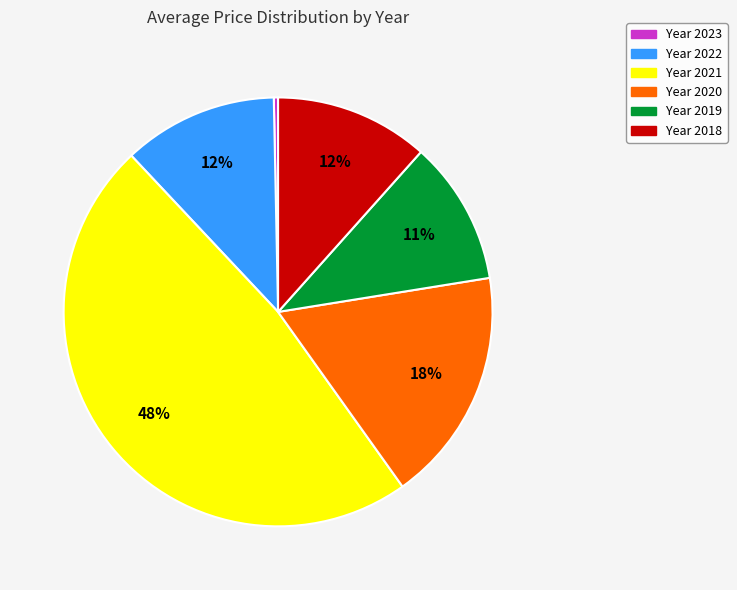

To the nearest percent, what is the difference between the largest and smallest slice percentages?

48%